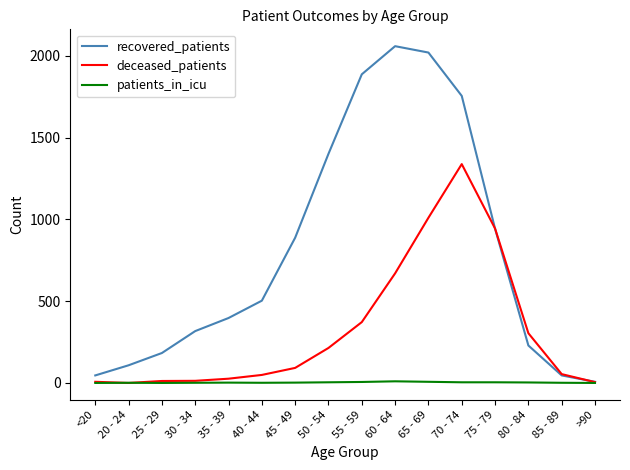

What is the average value of the patients_in_icu series?

3